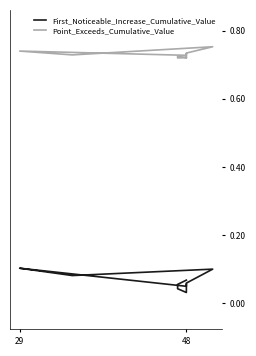

What is the difference between the maximum and second lowest values in the First_Noticeable_Increase_Cumulative_Value series?

0.1